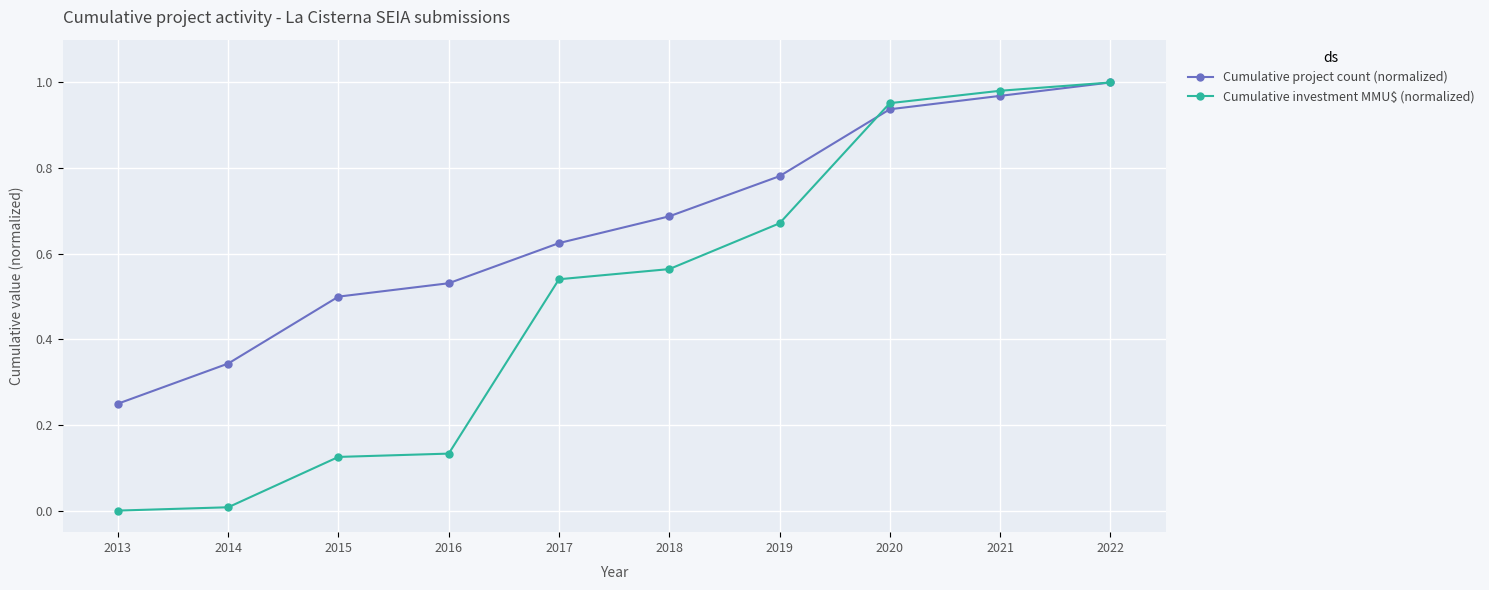

How many categories are shown in the chart?

10